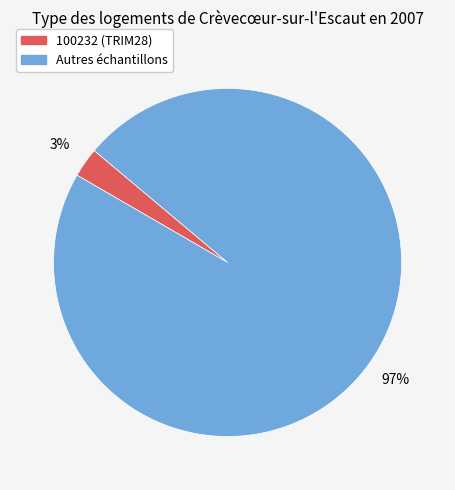

To the nearest percent, what is the difference between the largest and smallest slice percentages?

94%